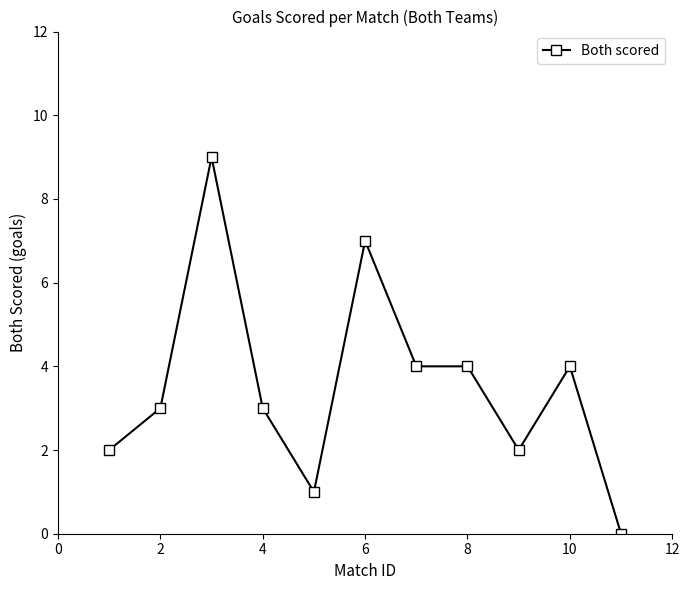

Reading left to right, transcribe all the data shown in this chart.

2	3	9	3	1	7	4	4	2	4	0